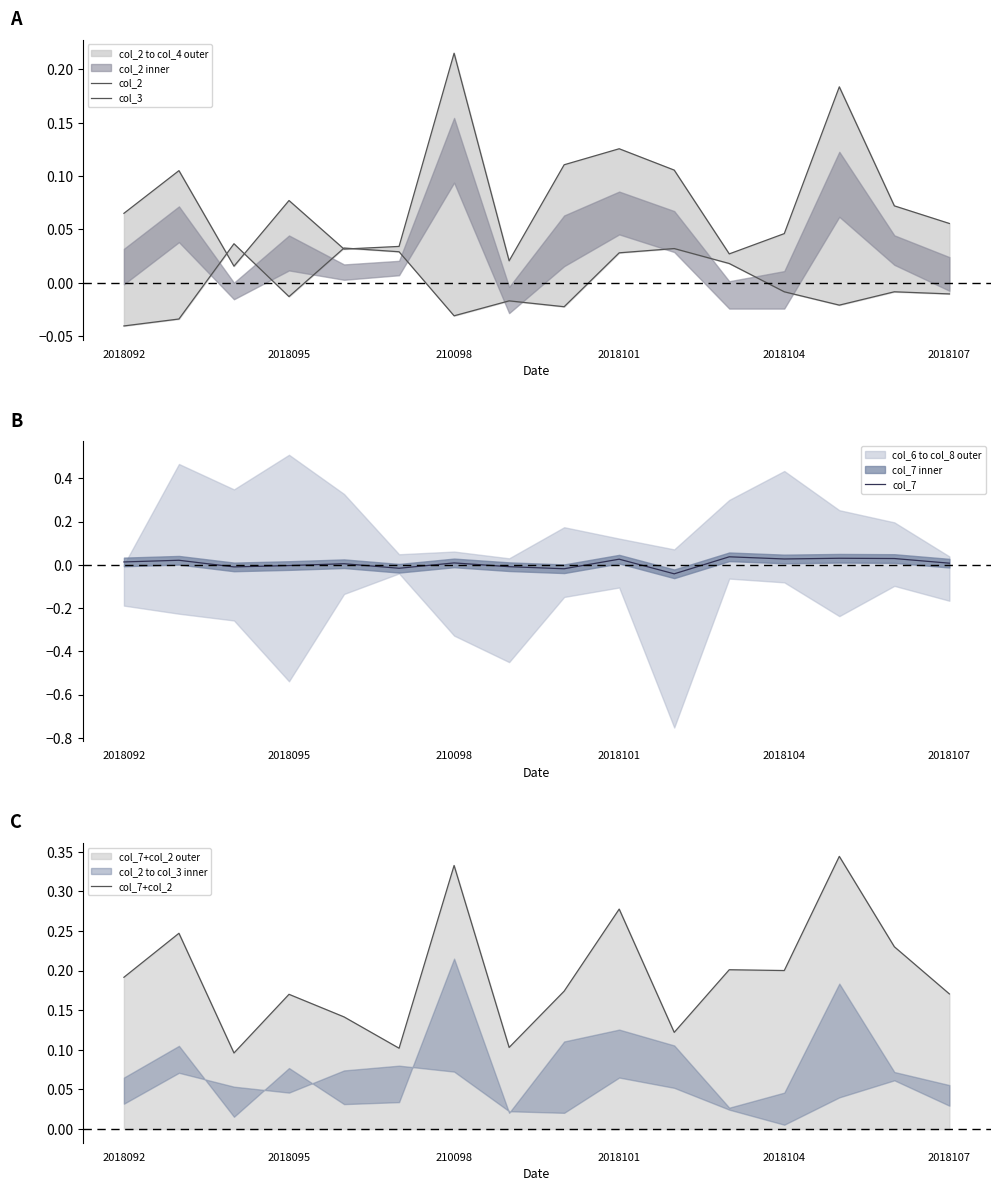

True or false: col_2 and col_7+col_2 intersect in this chart.

False